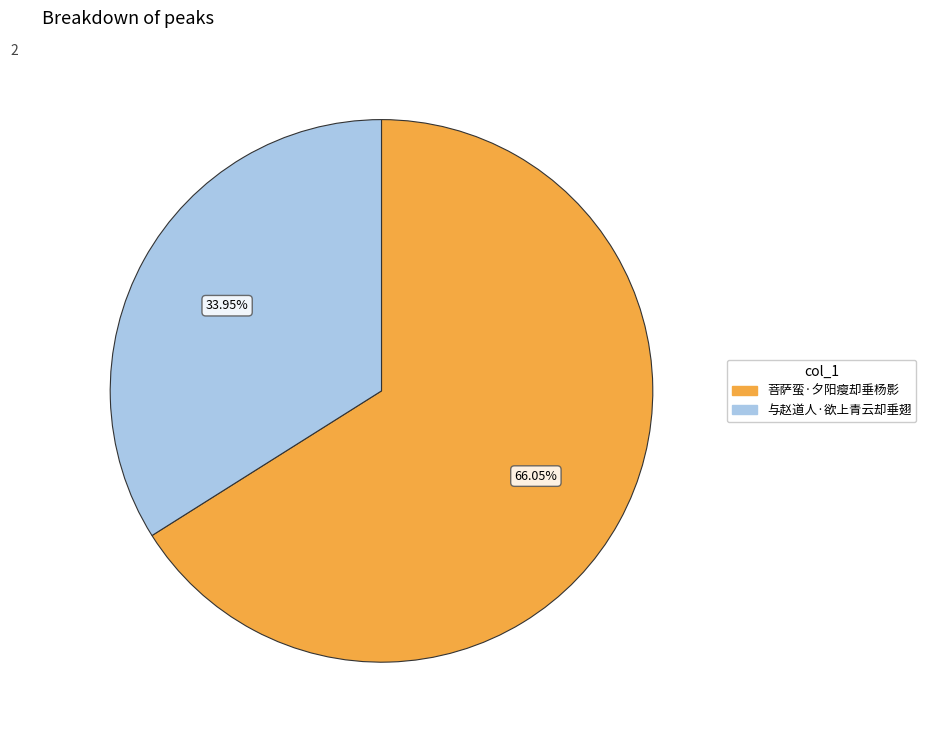

What percentage is the 菩萨蛮·夕阳瘦却垂杨影 slice, to the nearest percent?

66%